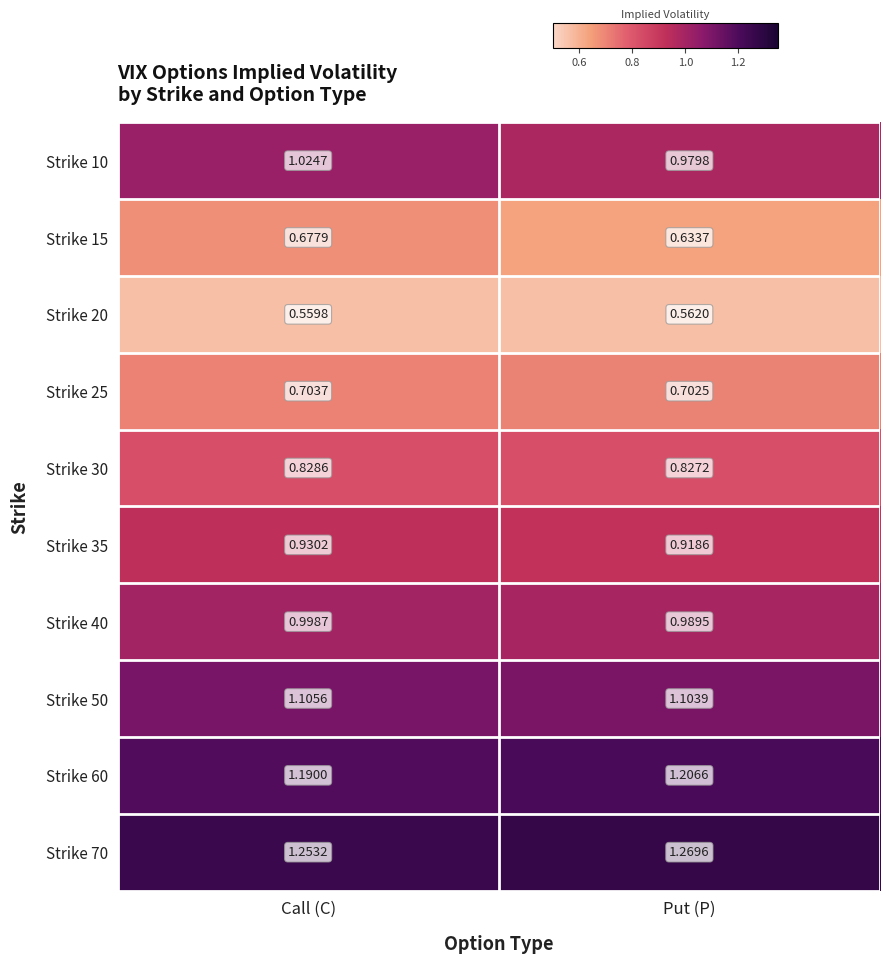

Which label corresponds to the smallest value in the chart?

Call (C)